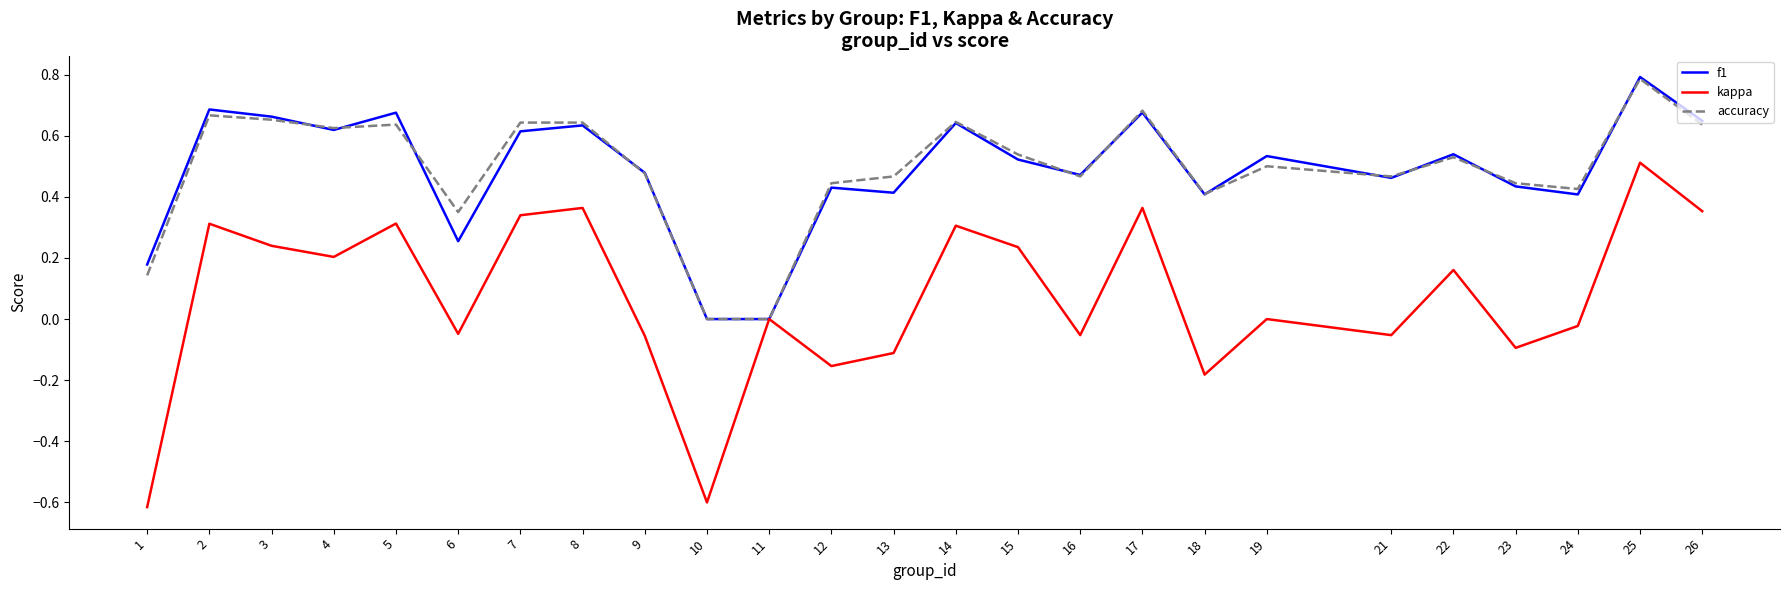

Is the value of accuracy at 22 greater than the value of kappa at 9?

Yes